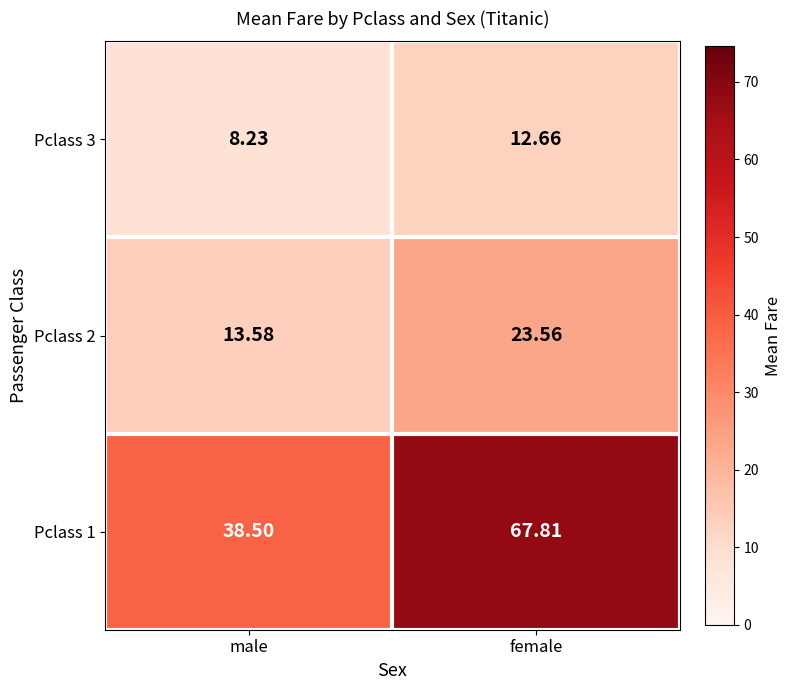

Where does the Pclass 3 series first go above 12?

female